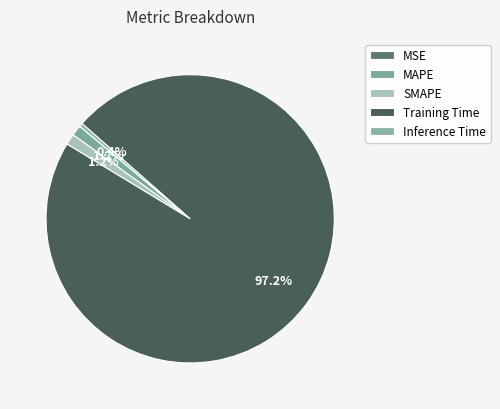

Which has a higher value, MSE or SMAPE?

SMAPE